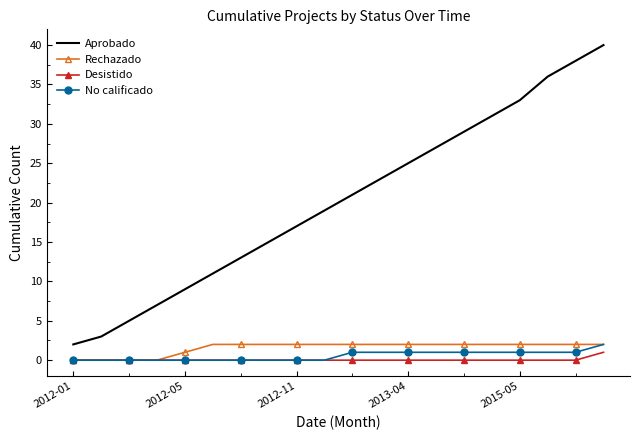

Which series has the widest spread of values?

Aprobado